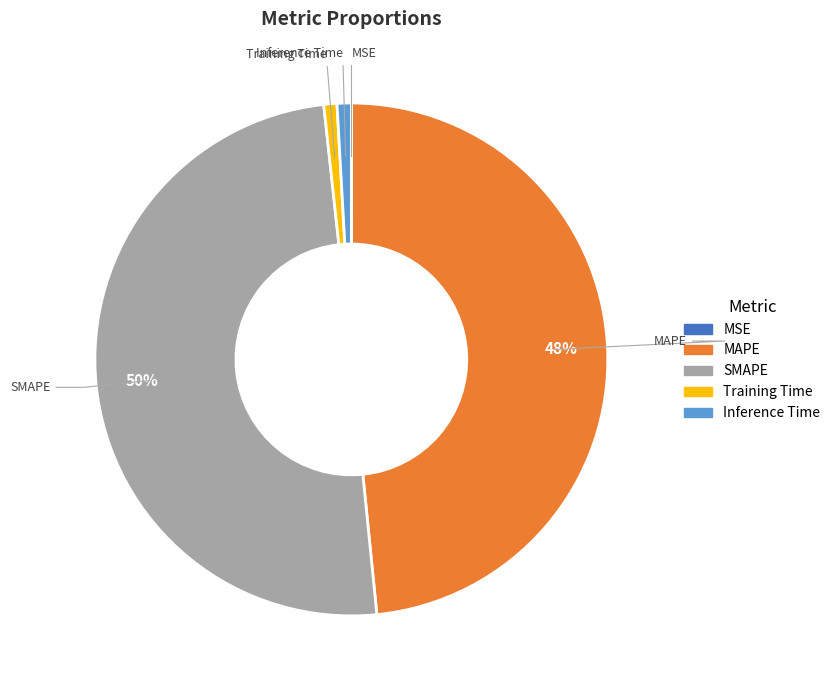

The MAPE slice represents 59% of the pie. True or false?

False